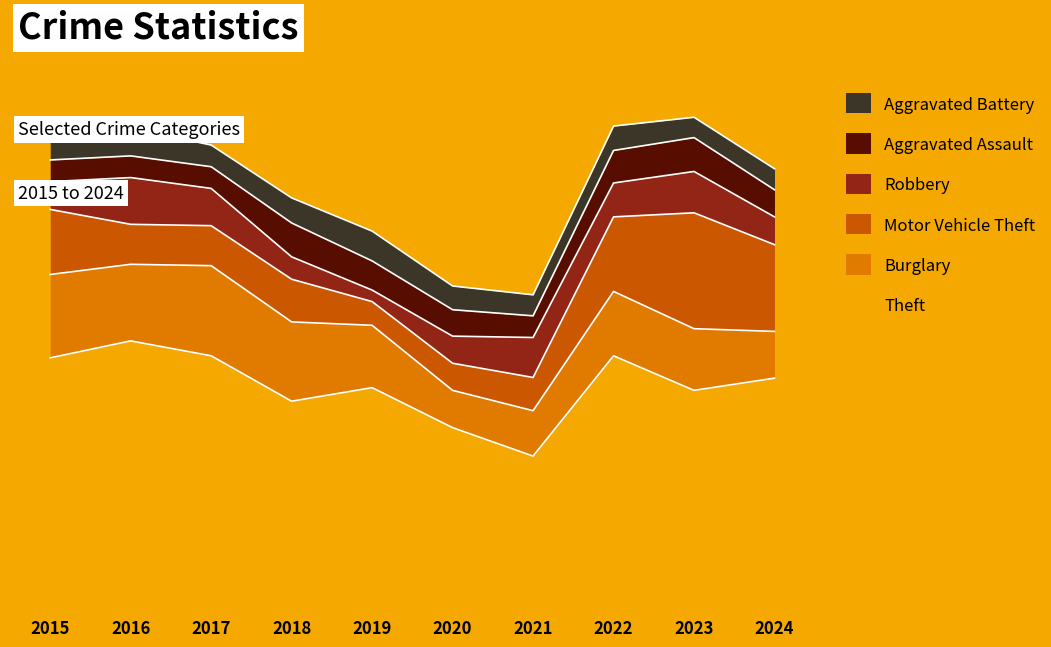

What is the value of the Aggravated Assault point at the 7th from the left?

32